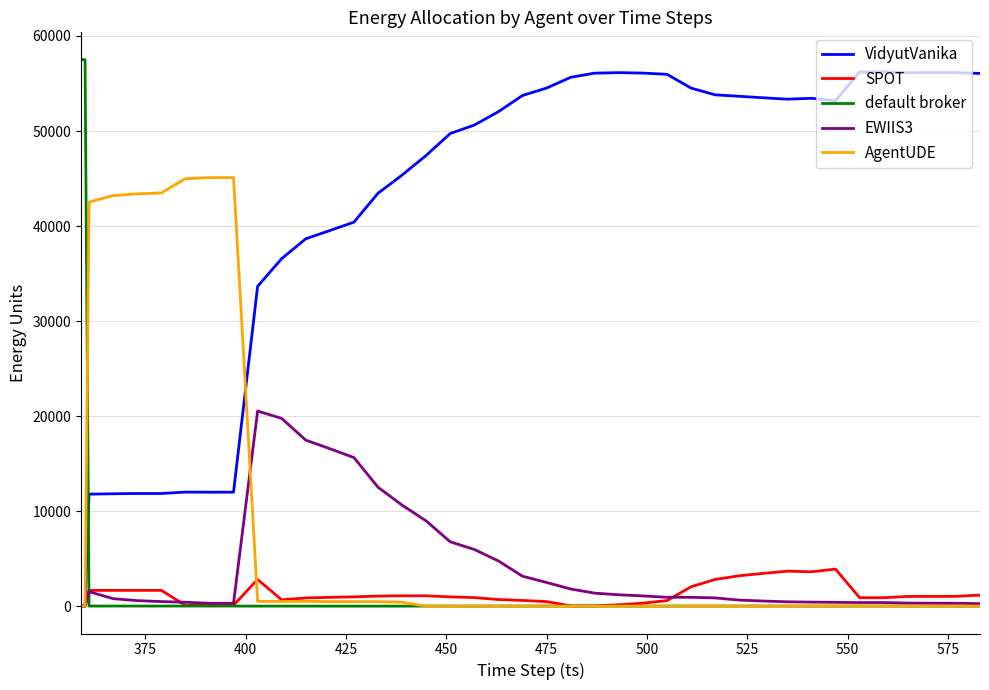

Rank the series by their maximum value, from highest to lowest.

default broker, VidyutVanika, AgentUDE, EWIIS3, SPOT